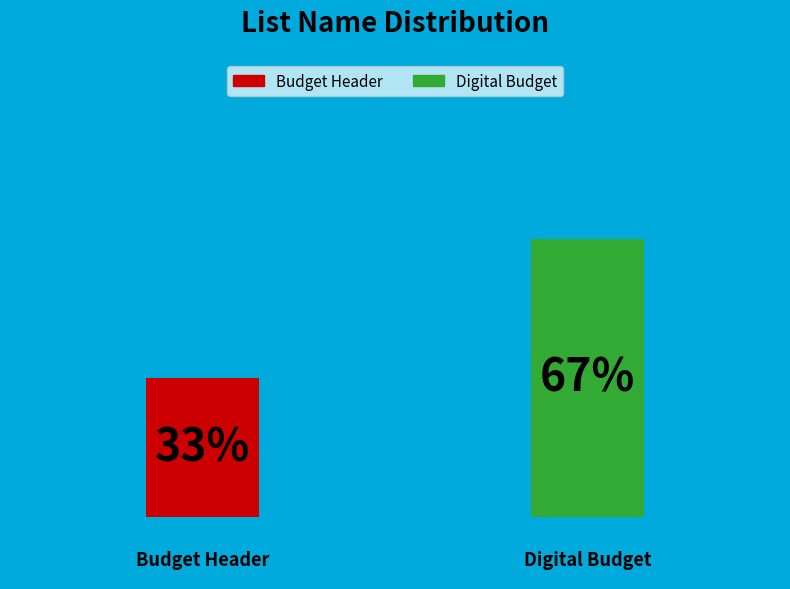

To the nearest percent, what is the average slice percentage?

50%